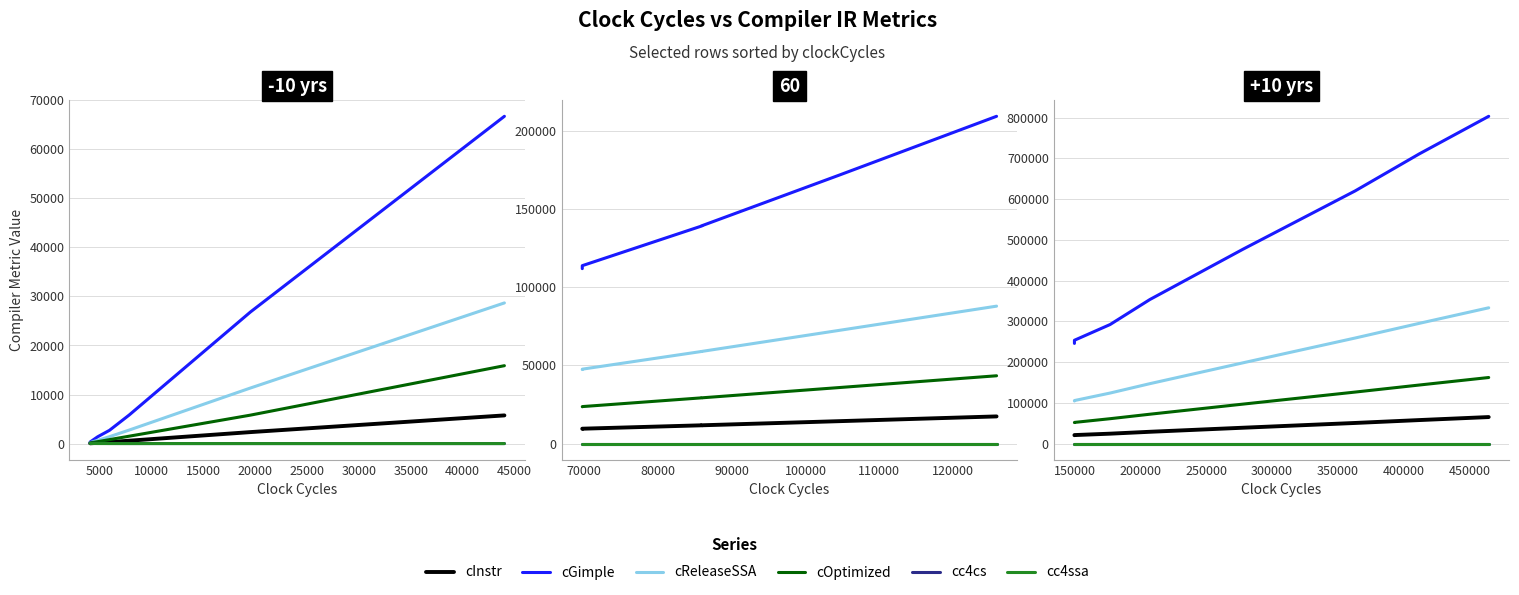

What is the greatest value displayed?

803384.0